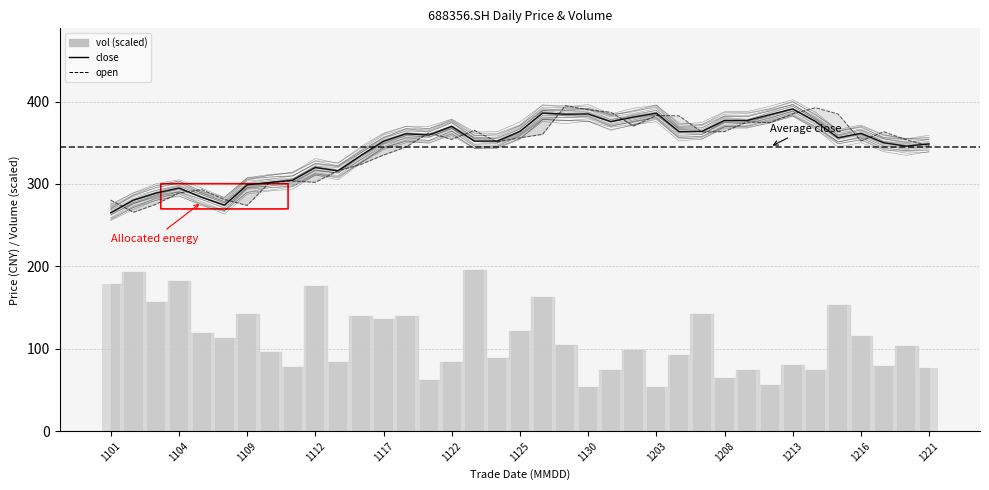

How many bars are there in total?

74